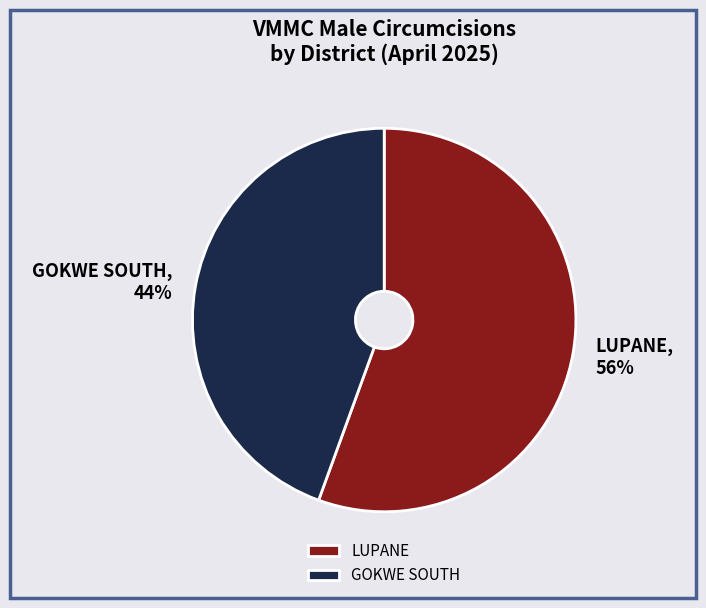

True or false: LUPANE accounts for 56% of the total.

True